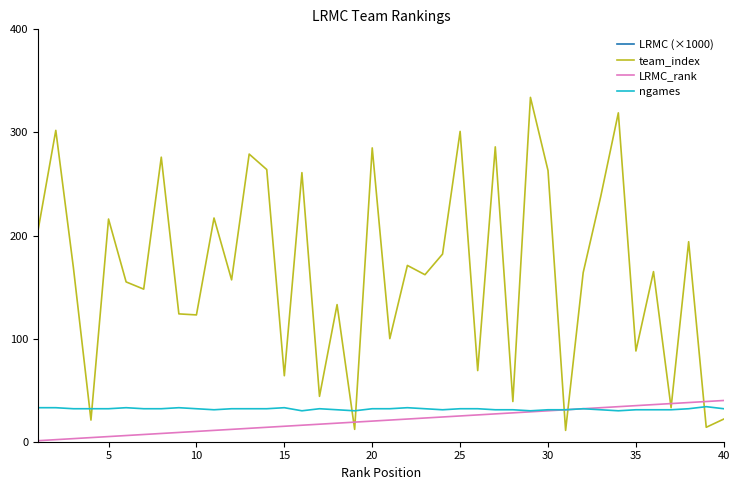

What is the maximum value for ngames?

34